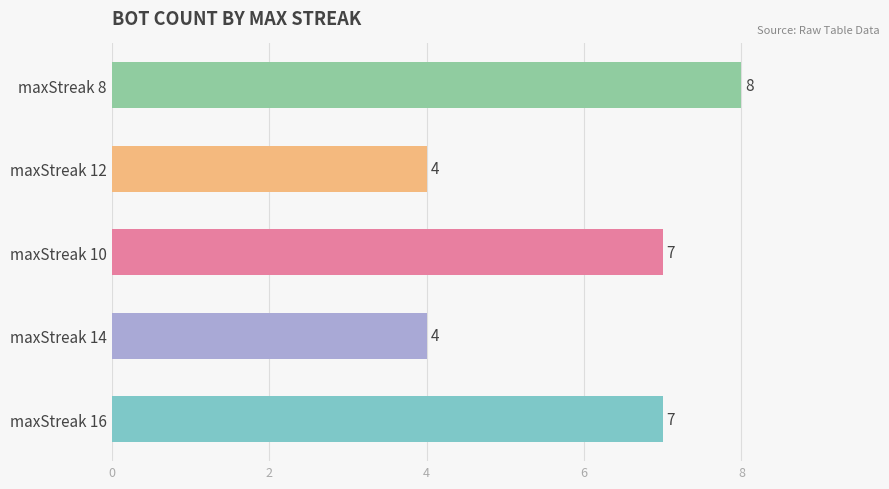

What is the average value?

6